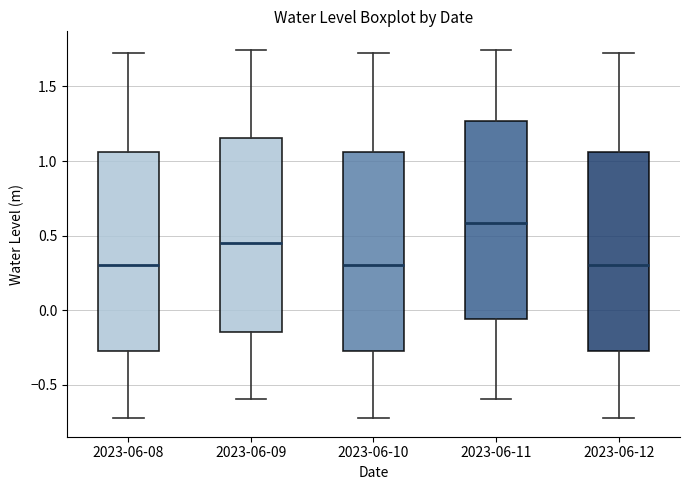

Reading left to right, read every box against the y-axis: the position of its median line, the range the box covers, and the ends of its whiskers. The values are not printed on the chart, so give them approximately, as read against the axis.

2023-06-08: median 0.30, box -0.25 to 1.05, whiskers -0.70 to 1.70
2023-06-09: median 0.45, box -0.15 to 1.15, whiskers -0.60 to 1.75
2023-06-10: median 0.30, box -0.25 to 1.05, whiskers -0.70 to 1.70
2023-06-11: median 0.60, box -0.05 to 1.25, whiskers -0.60 to 1.75
2023-06-12: median 0.30, box -0.25 to 1.05, whiskers -0.70 to 1.70